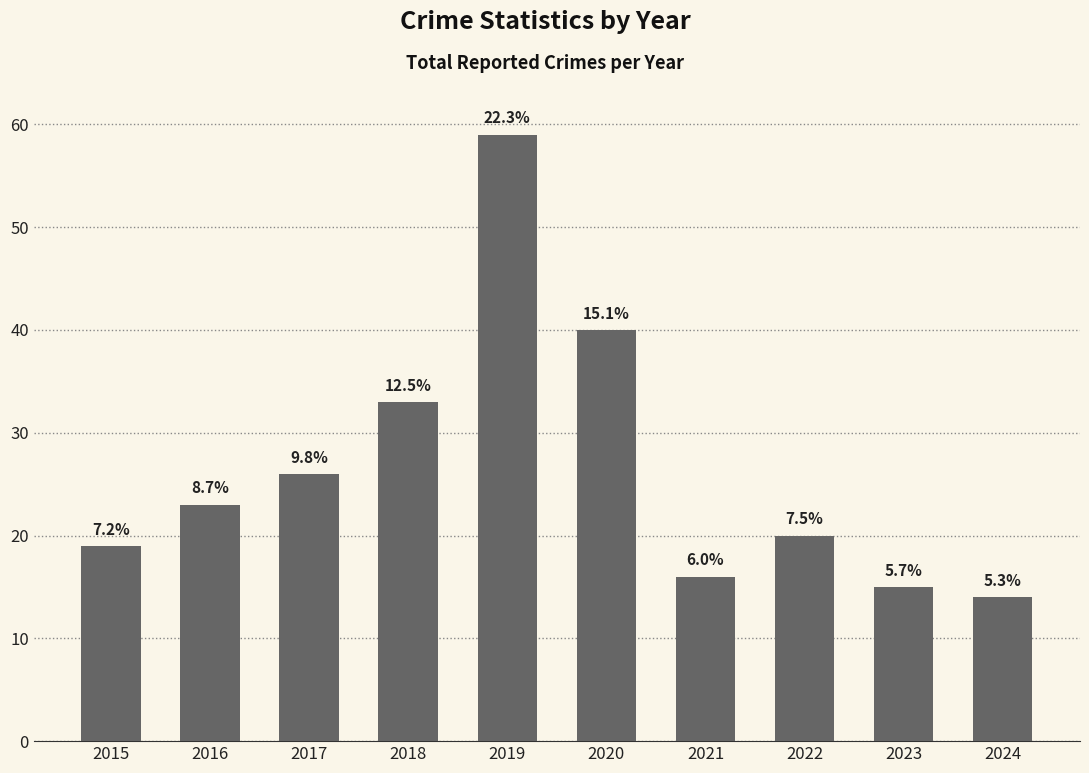

Rank the categories by value from lowest to highest.

2024, 2023, 2021, 2015, 2022, 2016, 2017, 2018, 2020, 2019